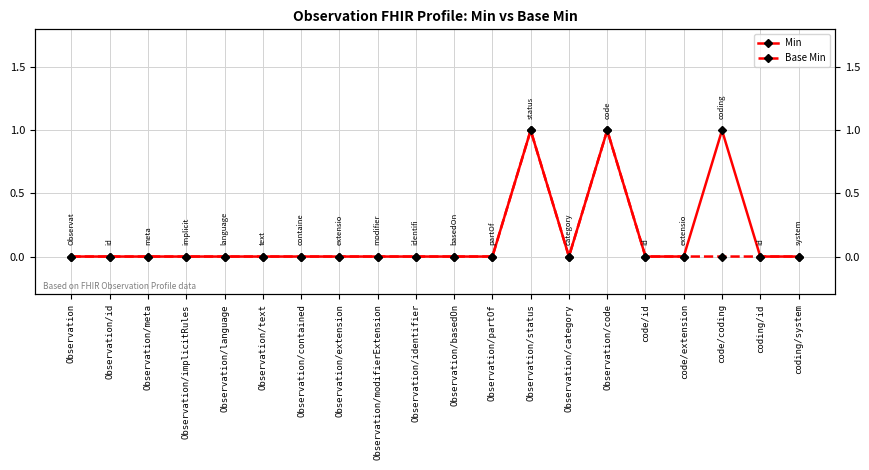

Is it true that Min equals 0 at Observation/identifier?

True